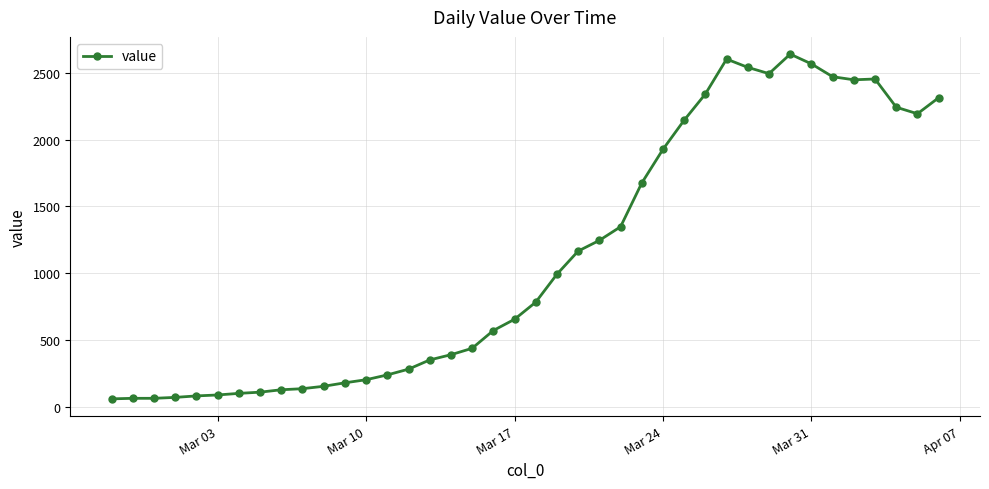

What is the difference between the maximum and minimum values?

2578